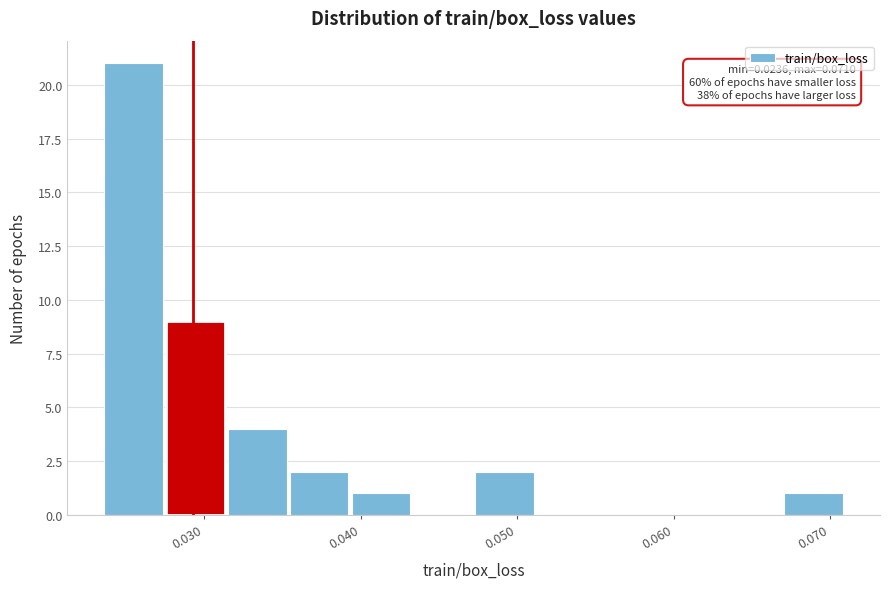

Read against the x-axis, roughly where is the centre of the tallest bar?

0.025